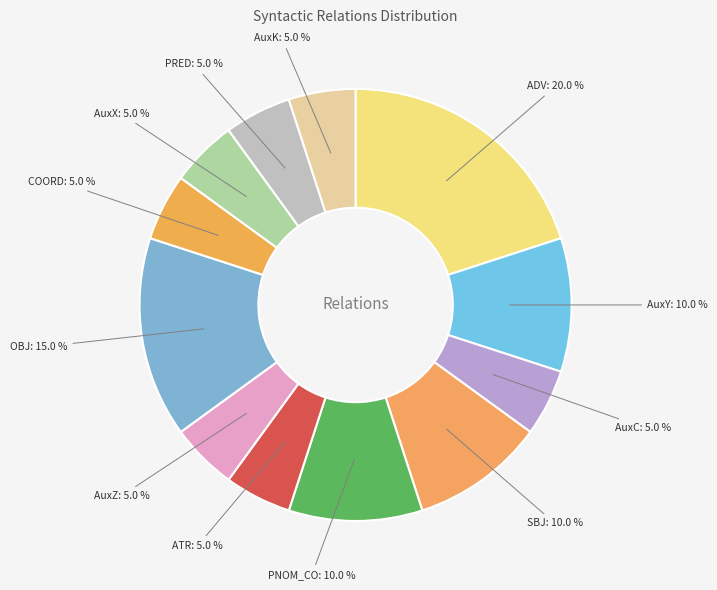

Is ATR the majority of the pie?

No